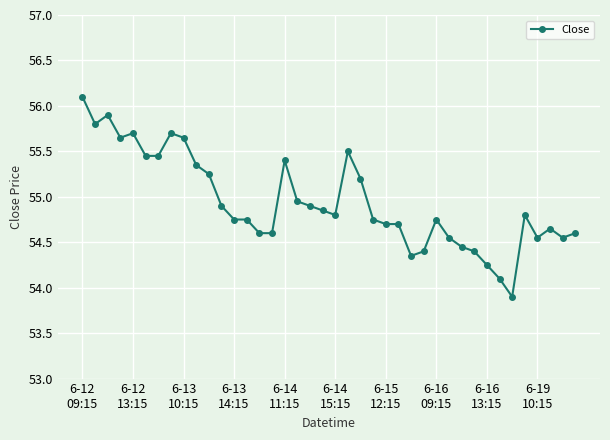

How many data points are above 54?

39